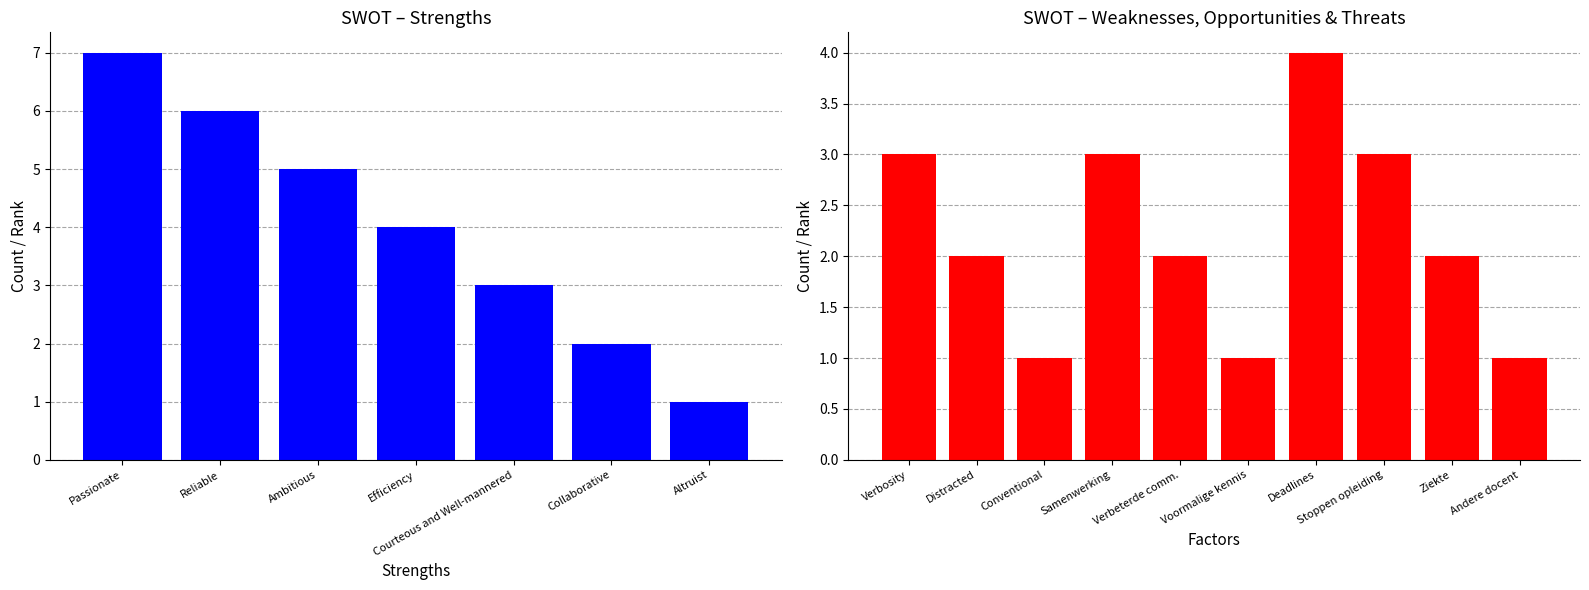

Which series has the widest spread of values?

STRENGTHS (+)